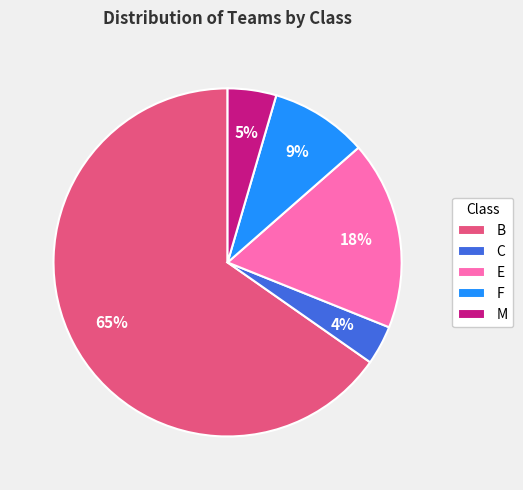

Combined, do F and C account for over 50%?

No